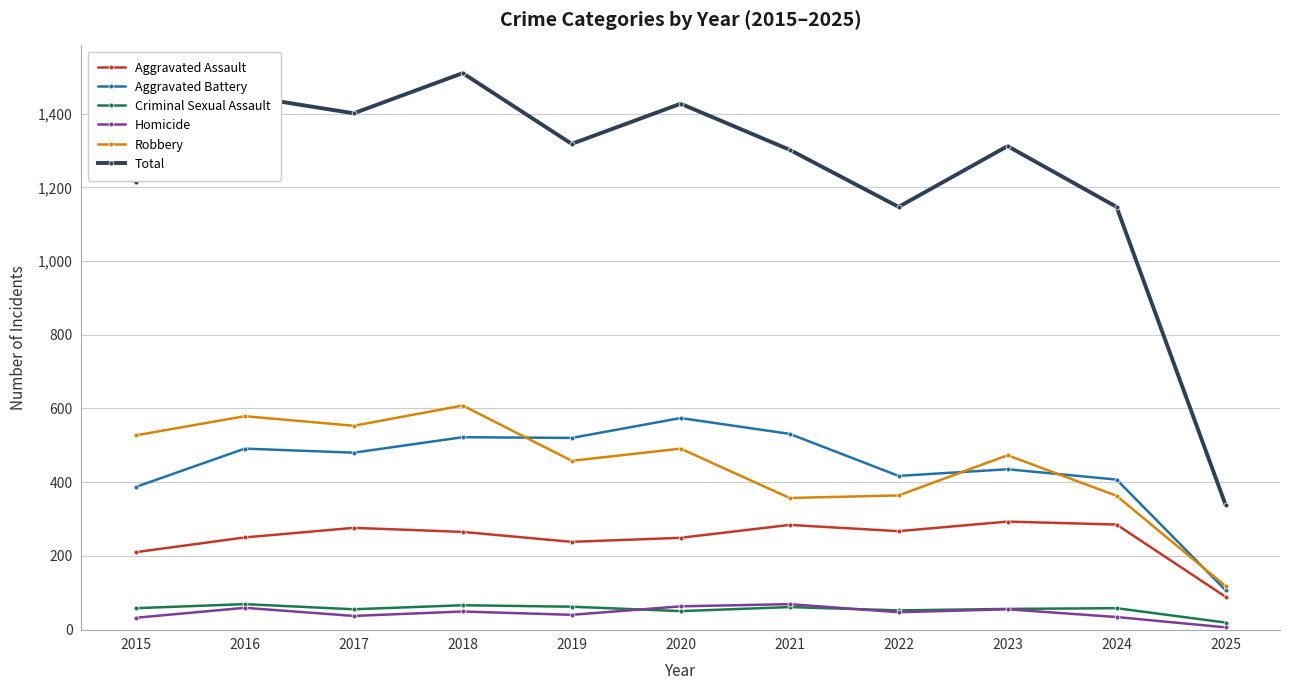

What are all the series names shown in the legend?

Aggravated Assault, Aggravated Battery, Criminal Sexual Assault, Homicide, Robbery, Total